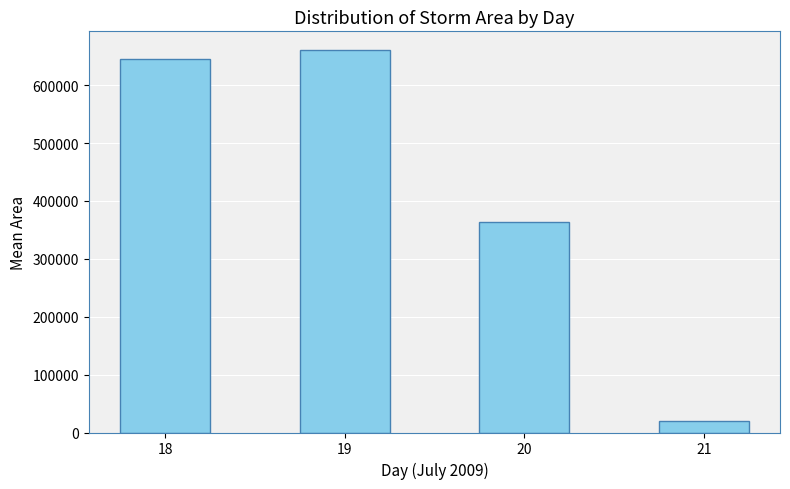

How many data points are less than 645892?

2